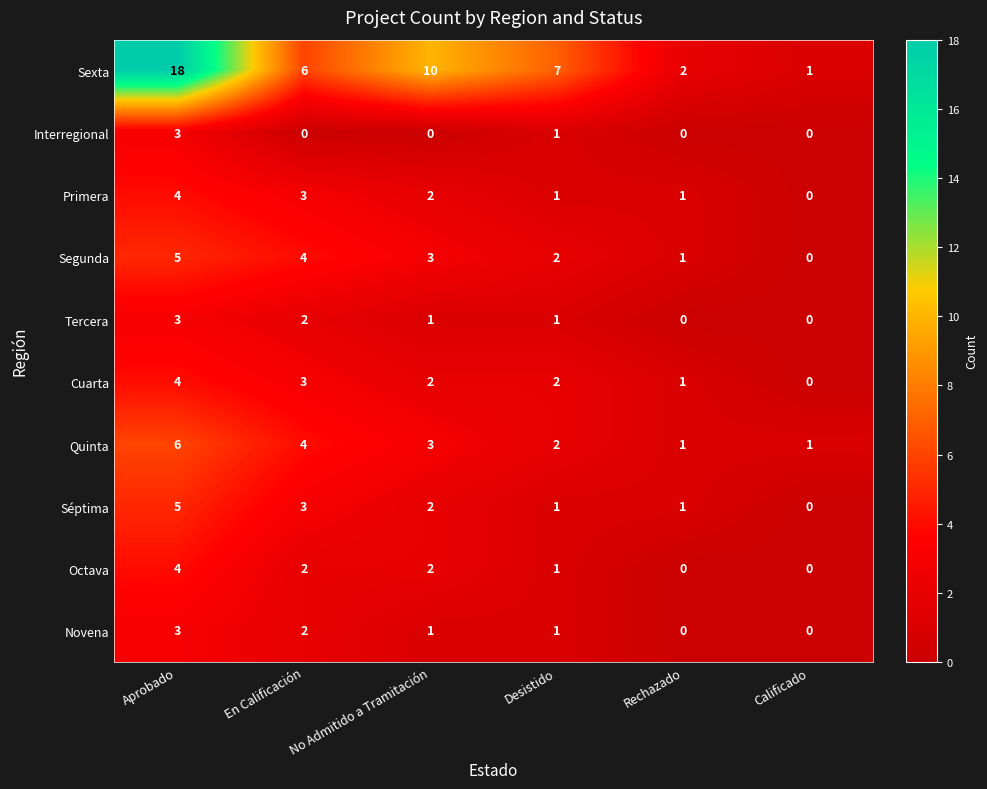

Which series has the largest range (max minus min)?

Sexta